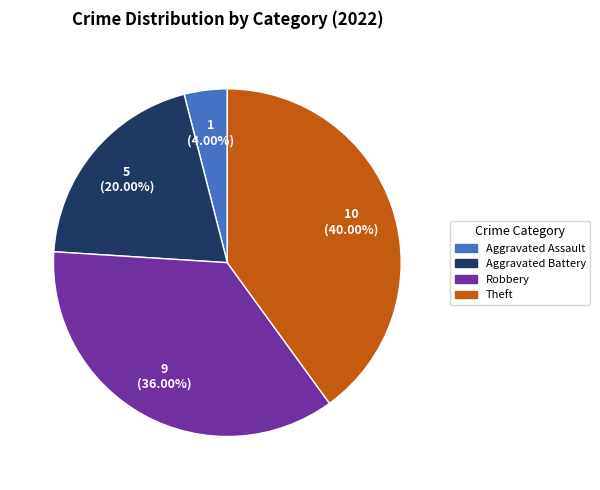

How many segments does this pie chart have?

4